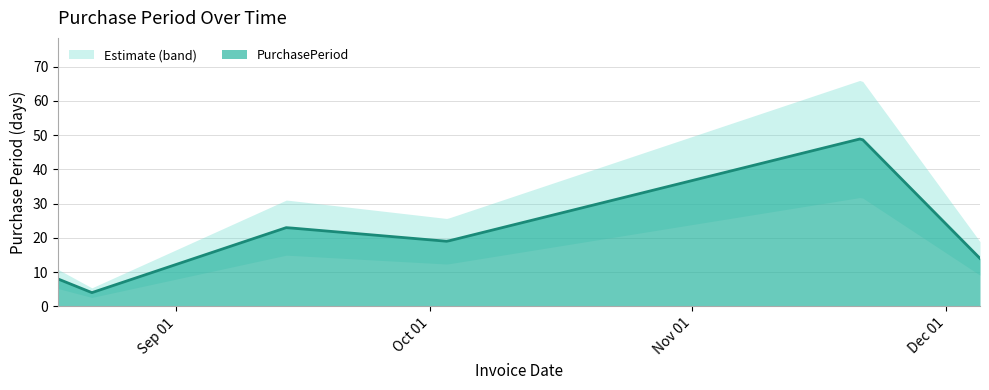

How many interior local peaks (higher than both neighbors) does the data have?

2